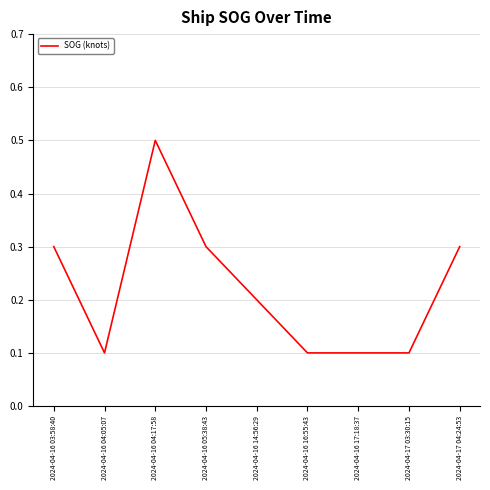

What is the sum of the values at 2024-04-17 04:24:53 and 2024-04-17 03:30:15?

0.4